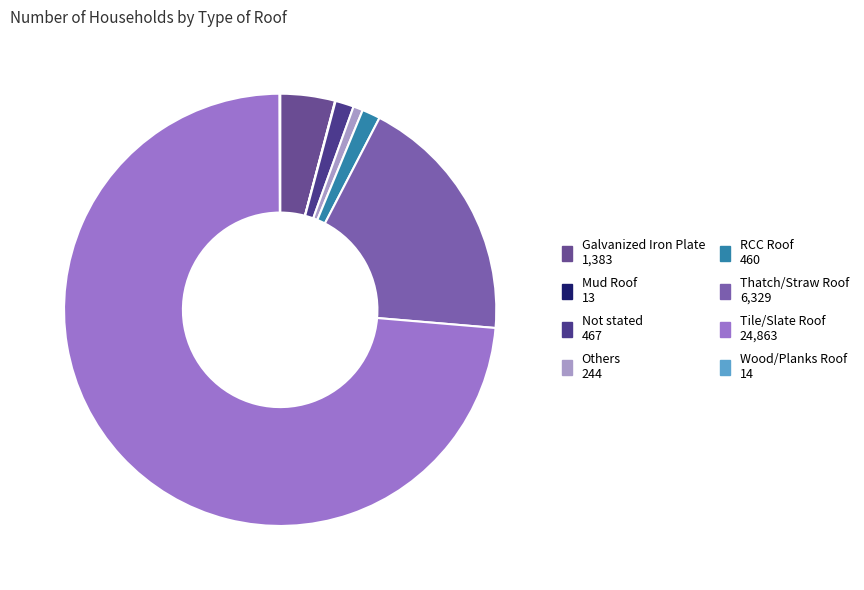

To the nearest percent, what is the difference between the largest and smallest slice percentages?

74%